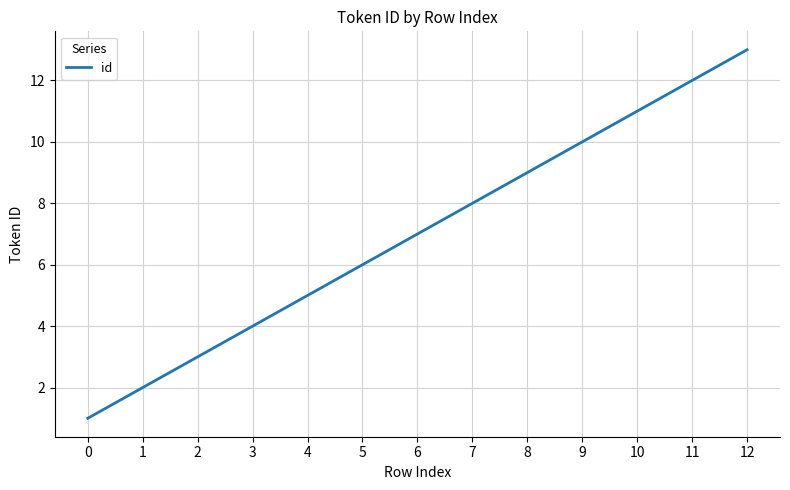

What is the difference between the maximum and minimum values?

12